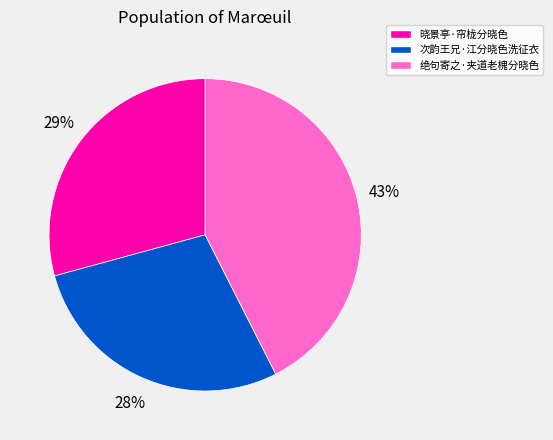

Is there a majority slice in this chart?

No